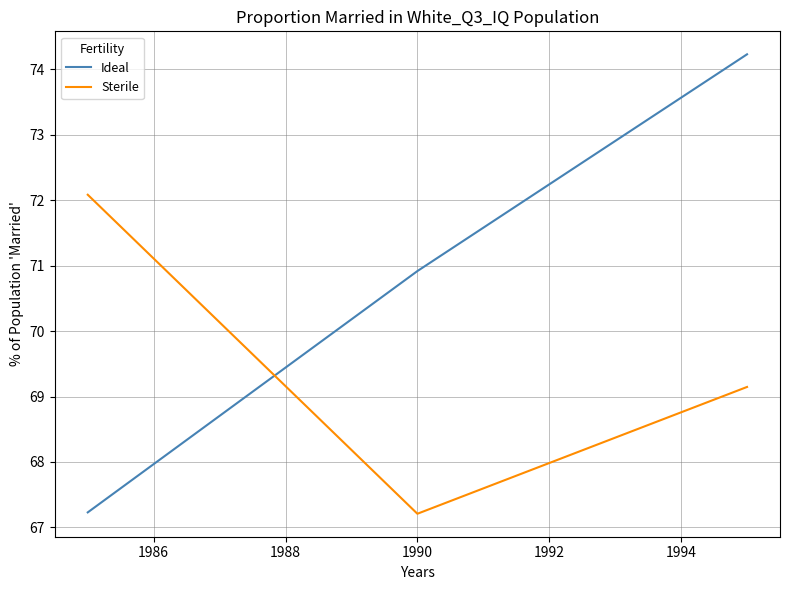

List the series in order of their overall mean, highest first.

Ideal, Sterile